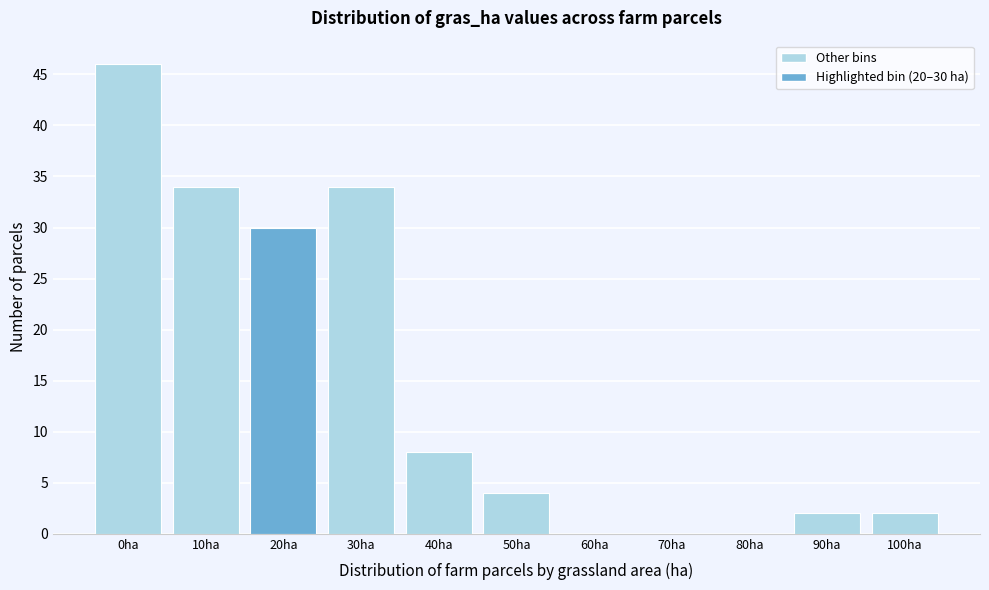

Reading left to right, transcribe all the data shown in this chart.

0ha=46	10ha=34	20ha=30	30ha=34	40ha=8	50ha=4	60ha=0	70ha=0	80ha=0	90ha=2	100ha=2